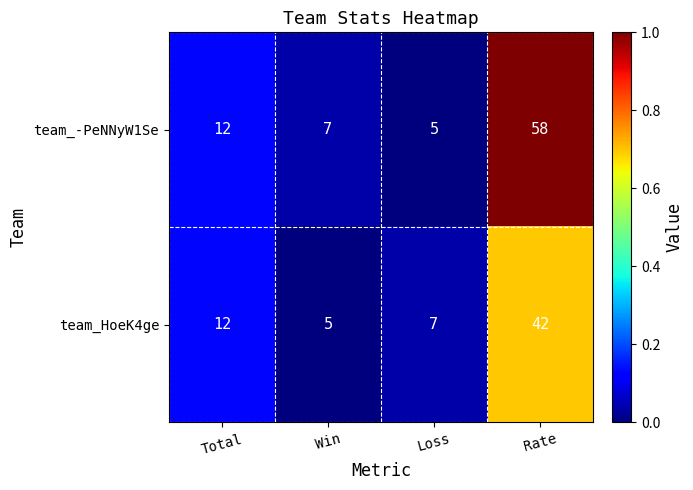

What is the difference between the maximum and minimum values in the team_HoeK4ge series?

37